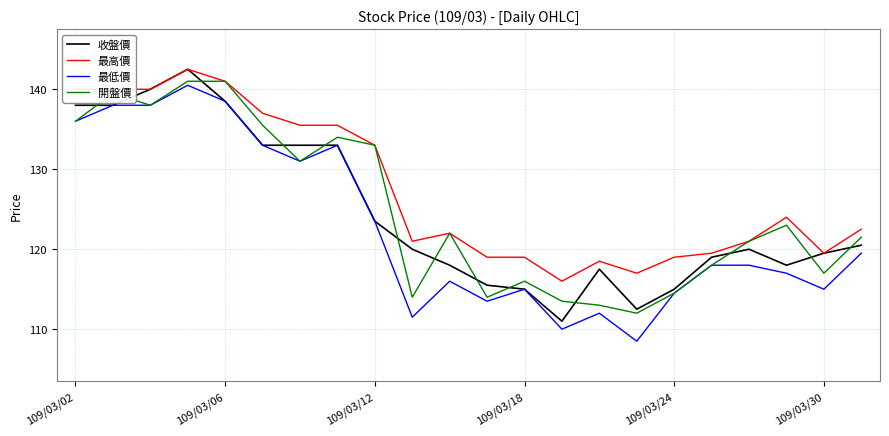

Reading left to right, transcribe all the data shown in this chart.

收盤價: 138.0	138.0	140.0	142.5	138.5	133.0	133.0	133.0	123.5	120.0	118.0	115.5	115.0	111.0	117.5	112.5	115.0	119.0	120.0	118.0	119.5	120.5
最高價: 140.0	140.0	140.0	142.5	141.0	137.0	135.5	135.5	133.0	121.0	122.0	119.0	119.0	116.0	118.5	117.0	119.0	119.5	121.0	124.0	119.5	122.5
最低價: 136.0	138.0	138.0	140.5	138.5	133.0	131.0	133.0	123.5	111.5	116.0	113.5	115.0	110.0	112.0	108.5	114.5	118.0	118.0	117.0	115.0	119.5
開盤價: 136.0	139.5	138.0	141.0	141.0	135.5	131.0	134.0	133.0	114.0	122.0	114.0	116.0	113.5	113.0	112.0	114.5	118.0	121.0	123.0	117.0	121.5